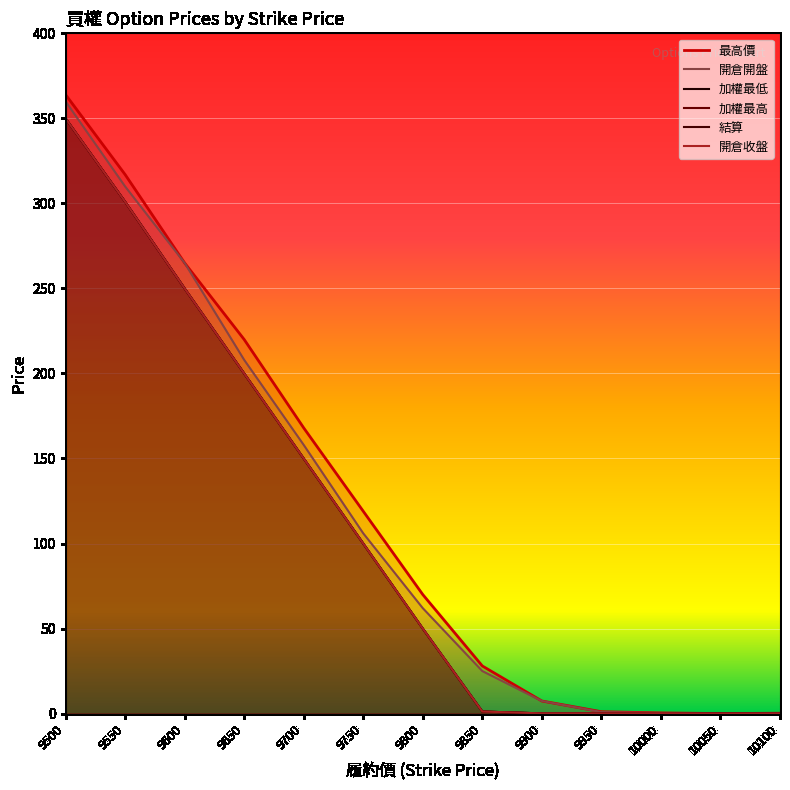

At which category does 開倉開盤 reach its first local valley?

10050